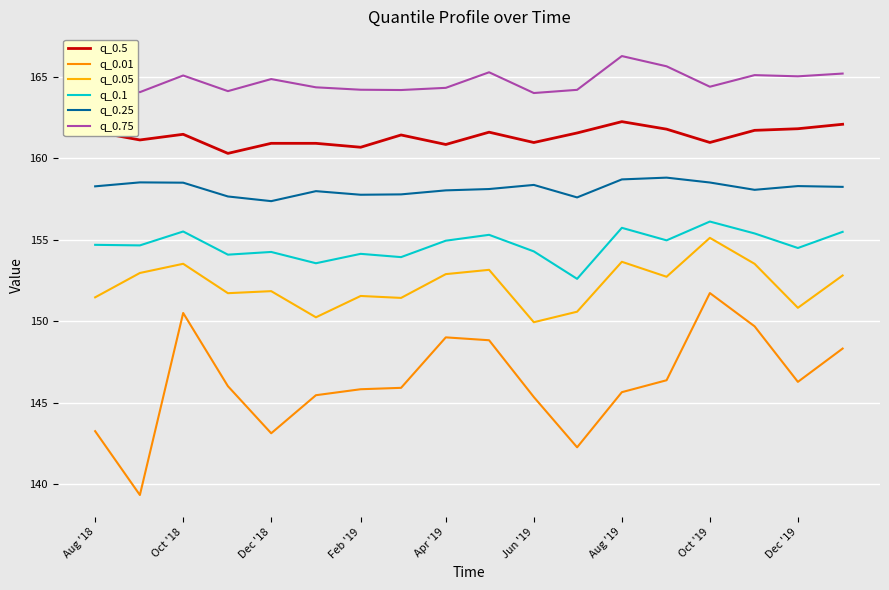

True or false: q_0.05 and q_0.1 cross at least once.

False